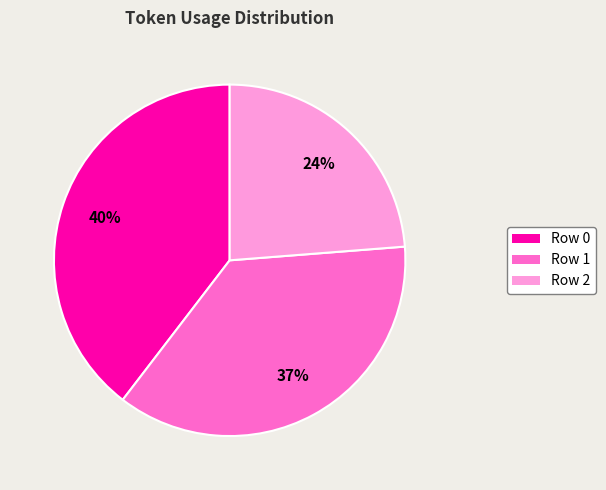

How many slices are in this pie chart?

3